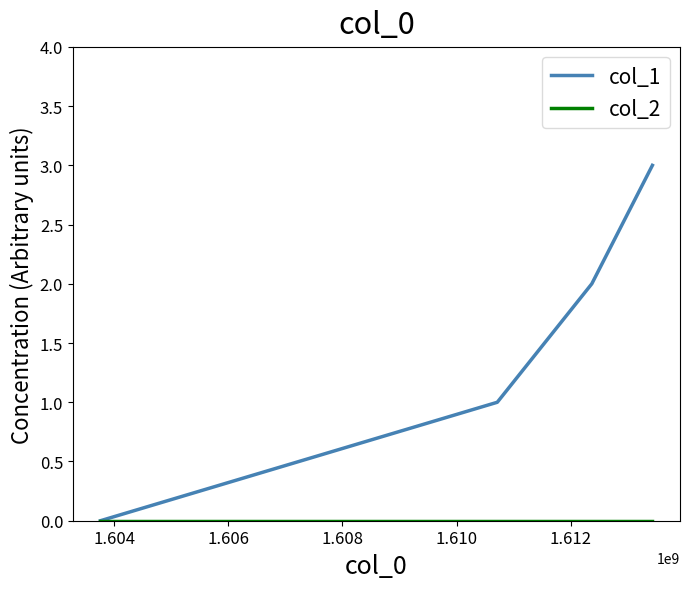

What is the maximum value shown in the chart?

3